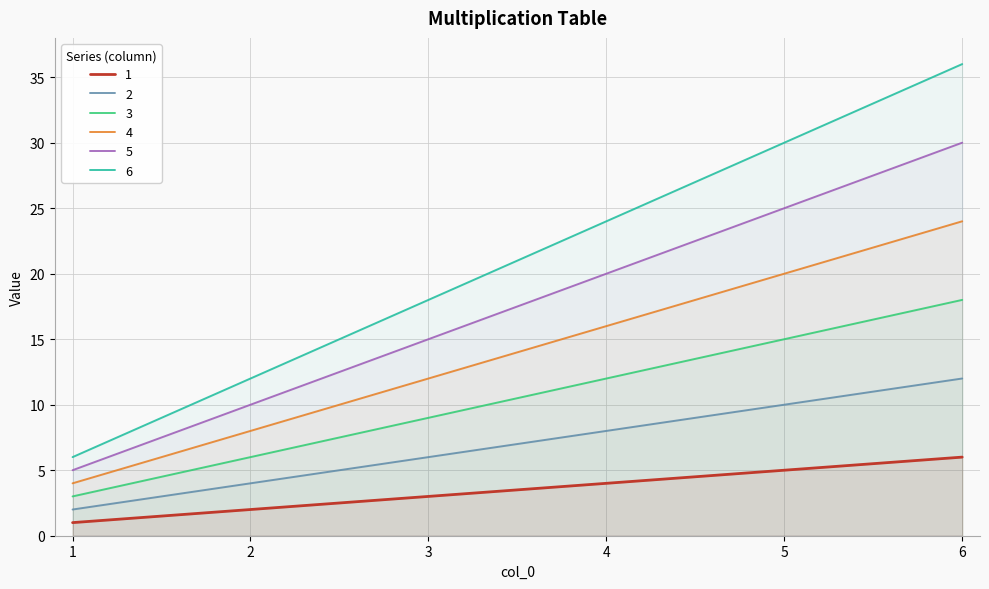

Read the 3 value at 3.

9